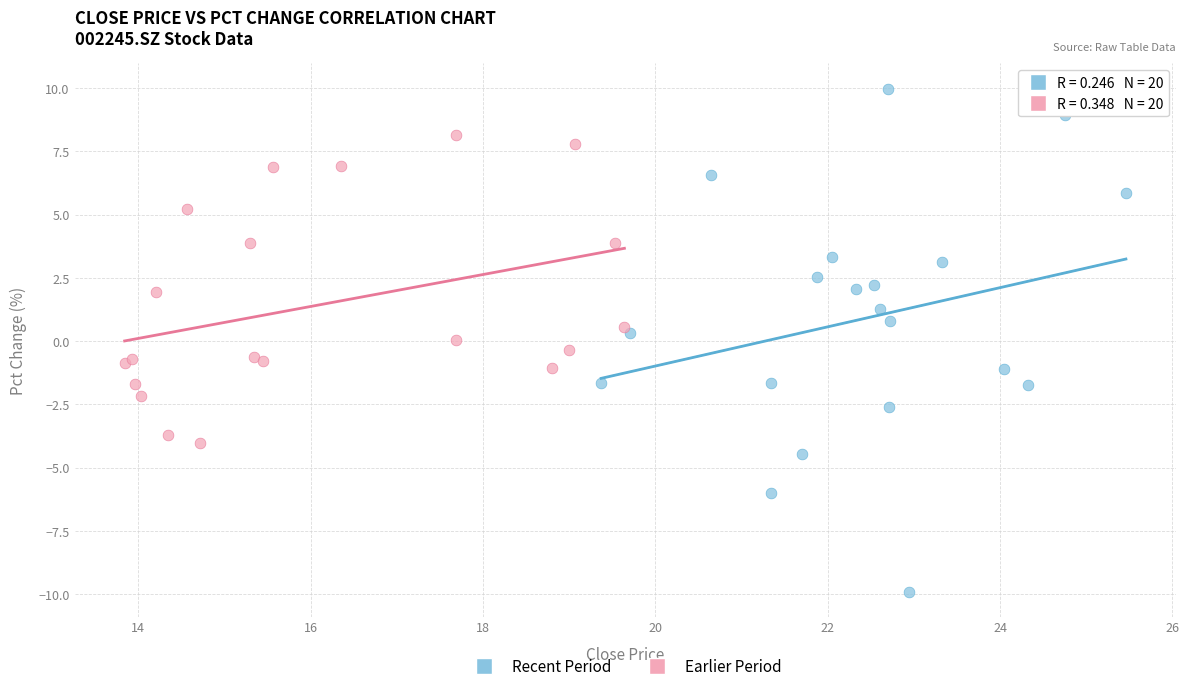

Which series has the largest Y range (max minus min)?

Recent Period